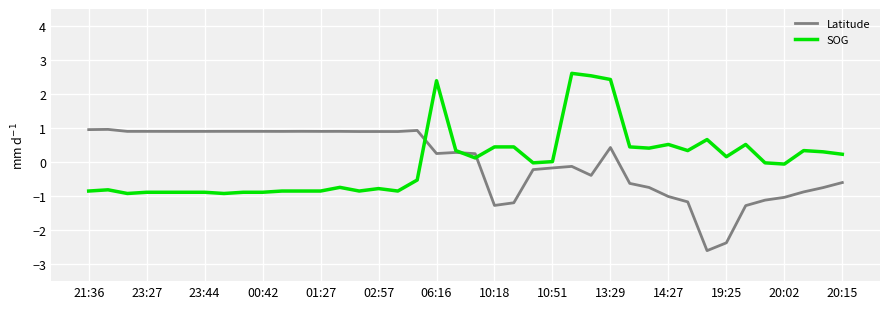

What is the minimum value shown in the chart?

-2.6